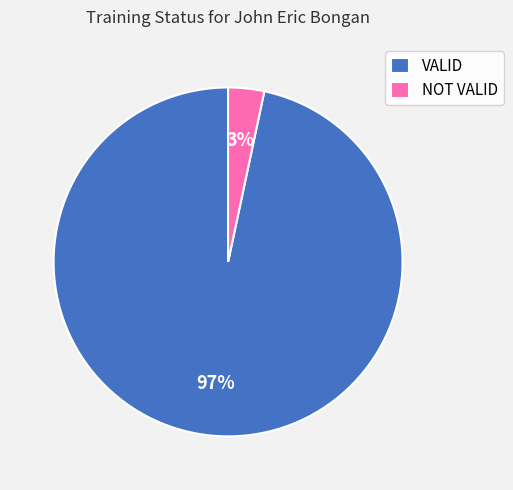

How many segments does this pie chart have?

2